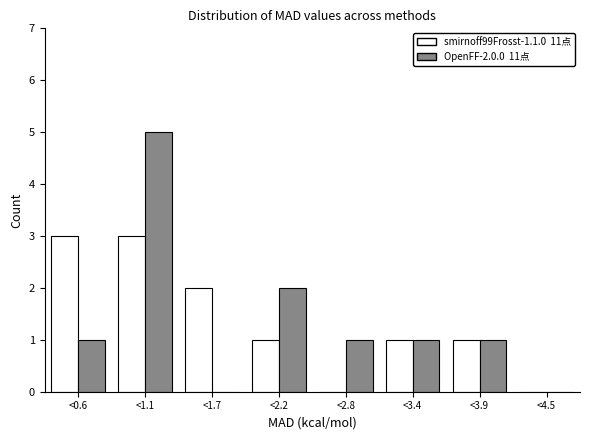

Reading left to right, list all the values displayed in this chart.

smirnoff99Frosst-1.1.0: <0.6=3	<1.1=3	<1.7=2	<2.2=1	<2.8=0	<3.4=1	<3.9=1	<4.5=0
OpenFF-2.0.0: <0.6=1	<1.1=5	<1.7=0	<2.2=2	<2.8=1	<3.4=1	<3.9=1	<4.5=0